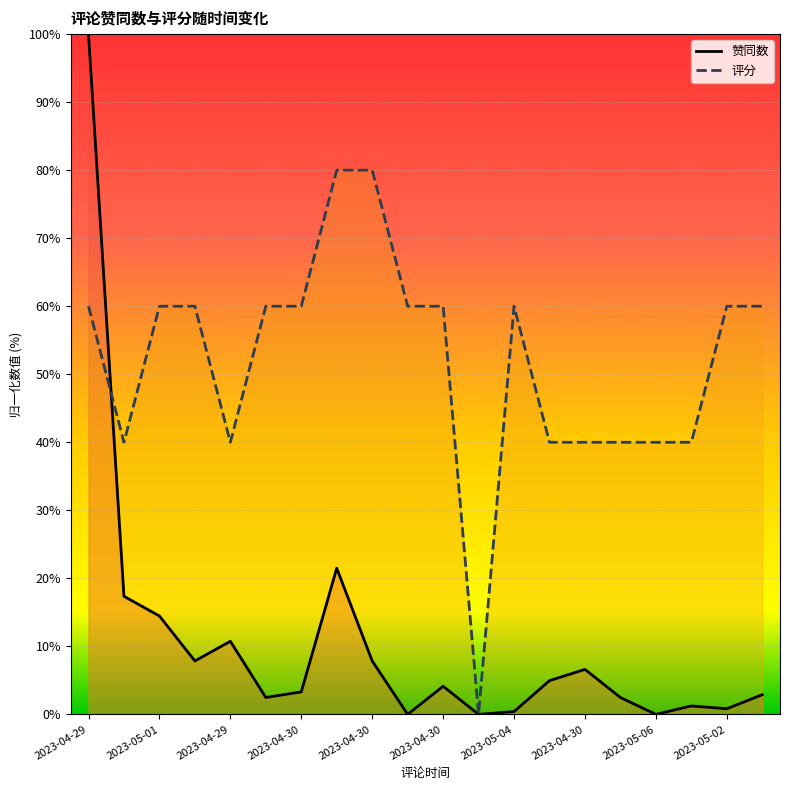

How many times do 评分 and 赞同数 cross each other?

1